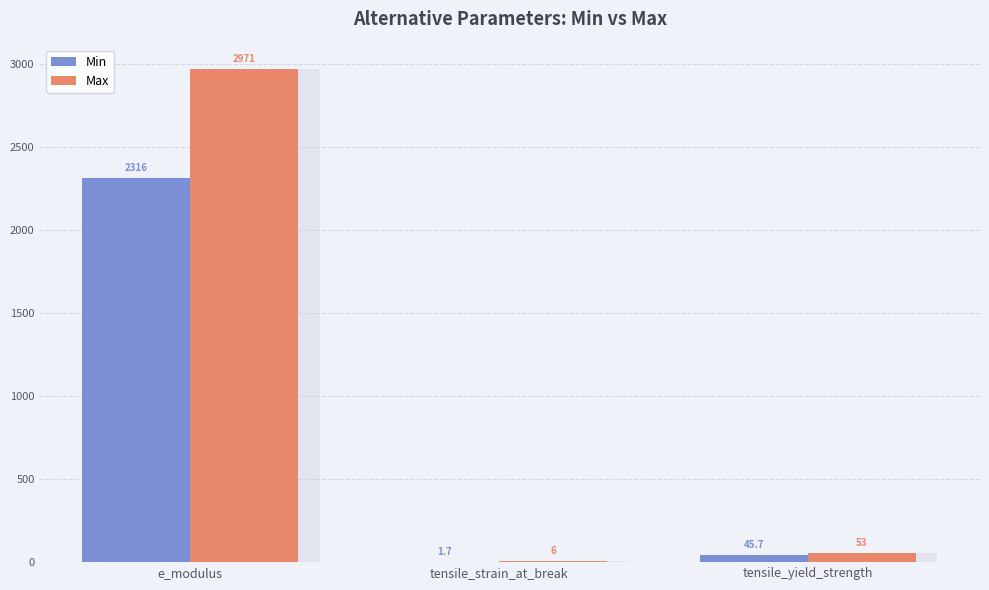

What value does the Min series have at tensile_strain_at_break?

1.7